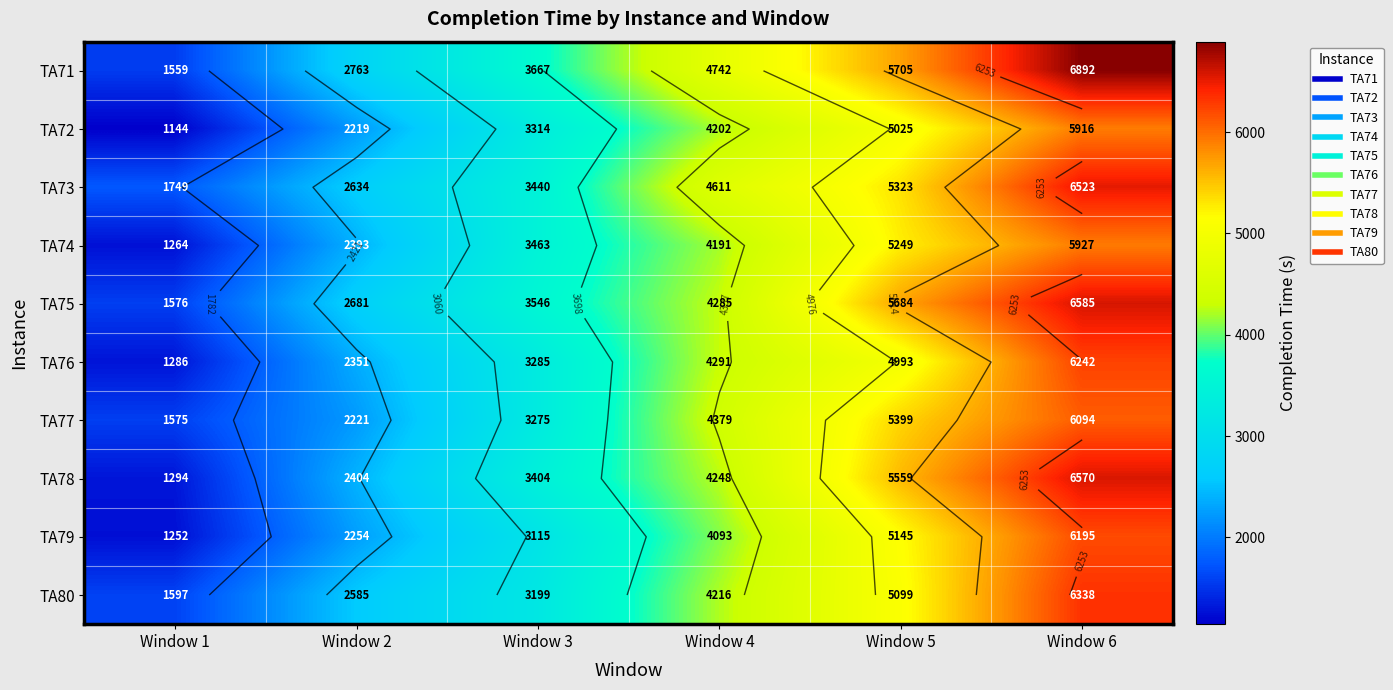

Is it true that TA75 equals 9294 at Window 5?

False